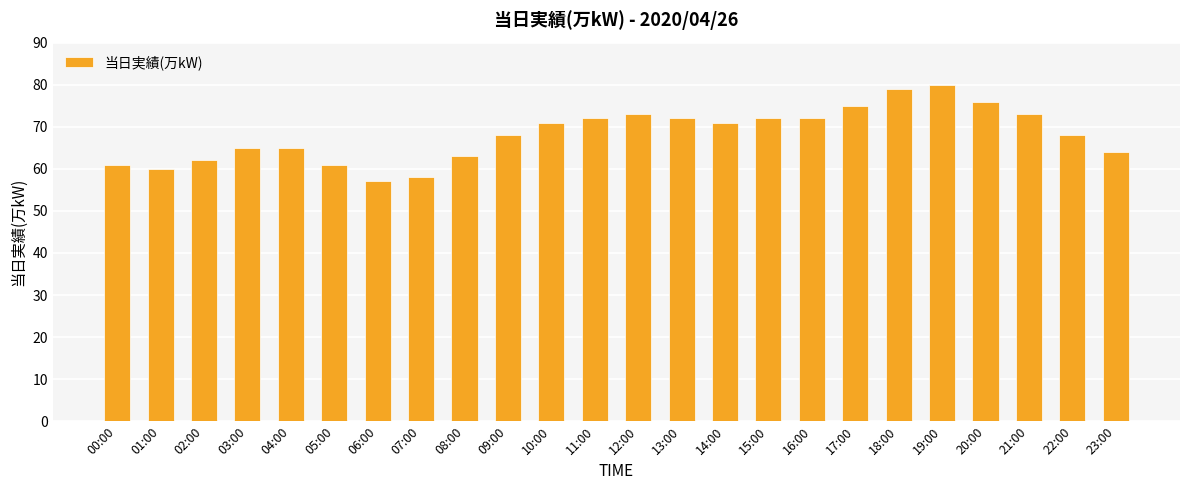

Reading left to right, list all the values displayed in this chart.

61	60	62	65	65	61	57	58	63	68	71	72	73	72	71	72	72	75	79	80	76	73	68	64